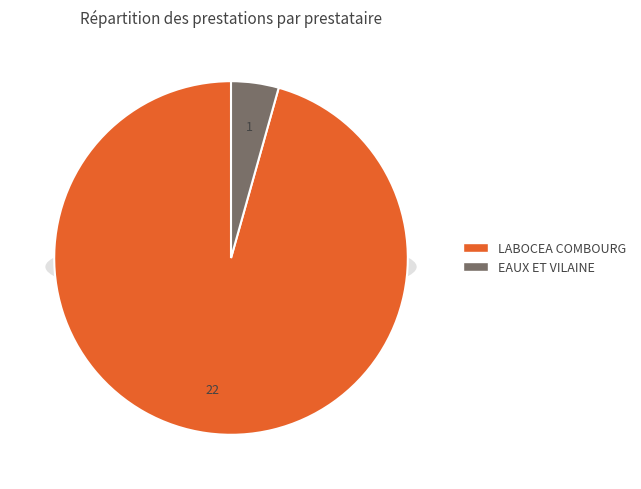

Is it true that ENLEVEMENT UGVO is 10% of the pie?

False